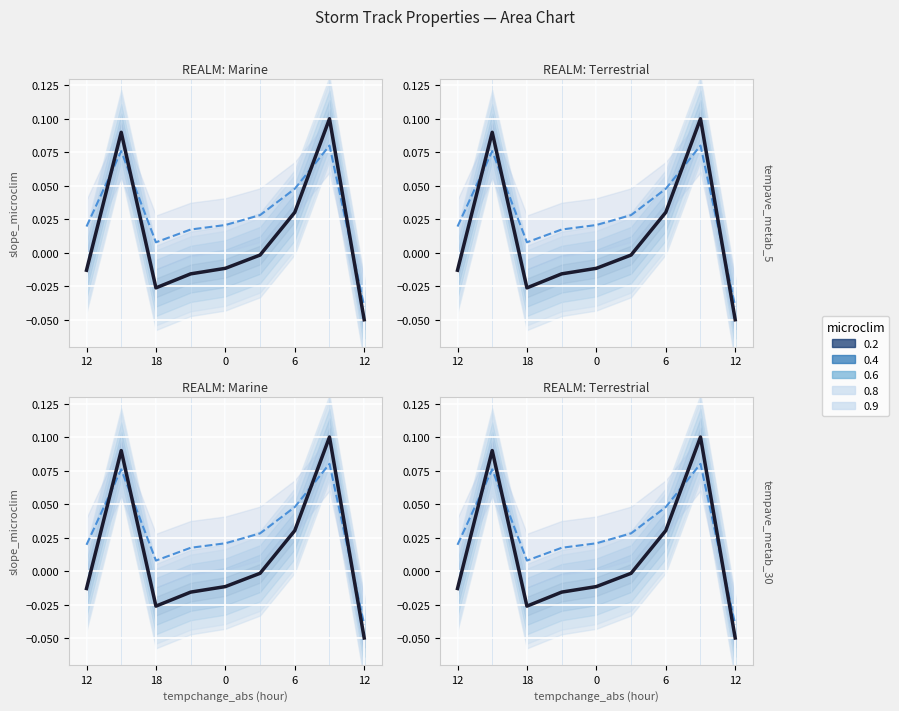

What is the label of the 7th point from the left?

6